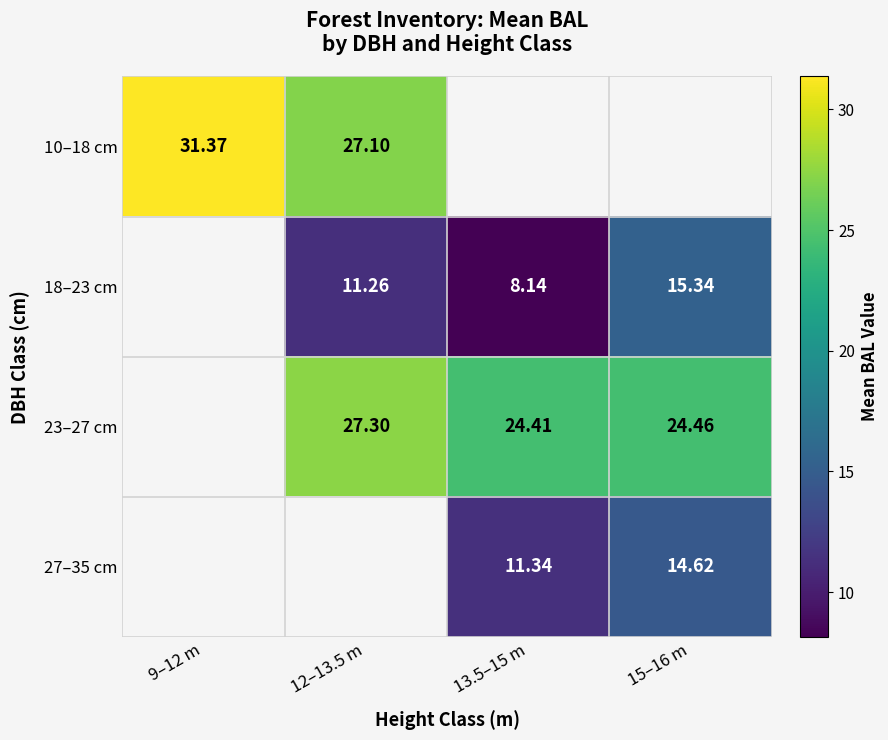

The value of 18–23 cm at 13.5–15 m is 8.1. True or false?

True